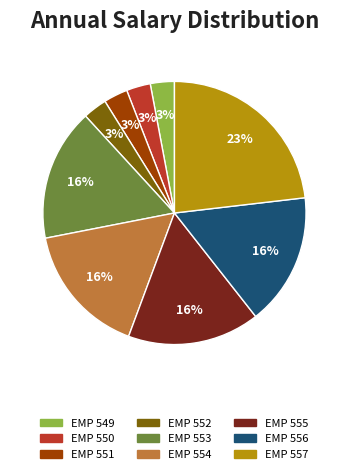

How many segments does this pie chart have?

9